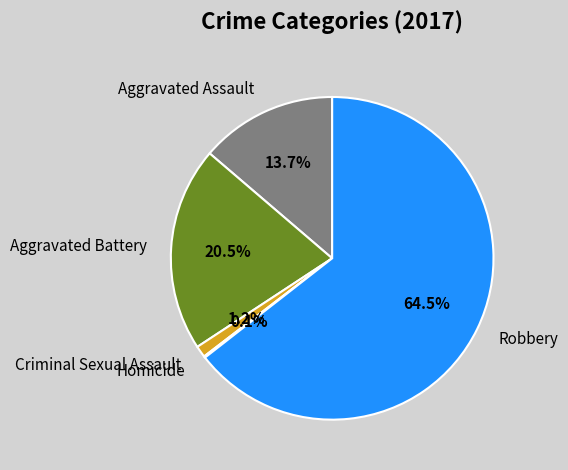

What percentage is NOT represented by Aggravated Assault?

86.3%